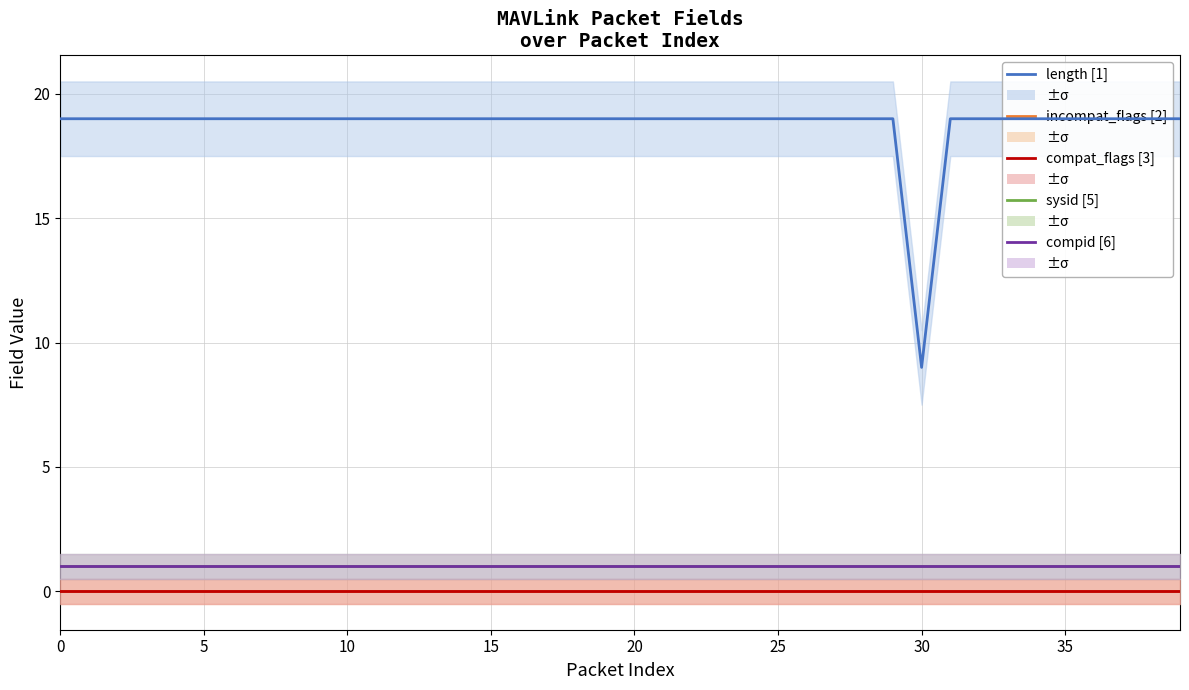

At how many categories does at least one series exceed 17?

39